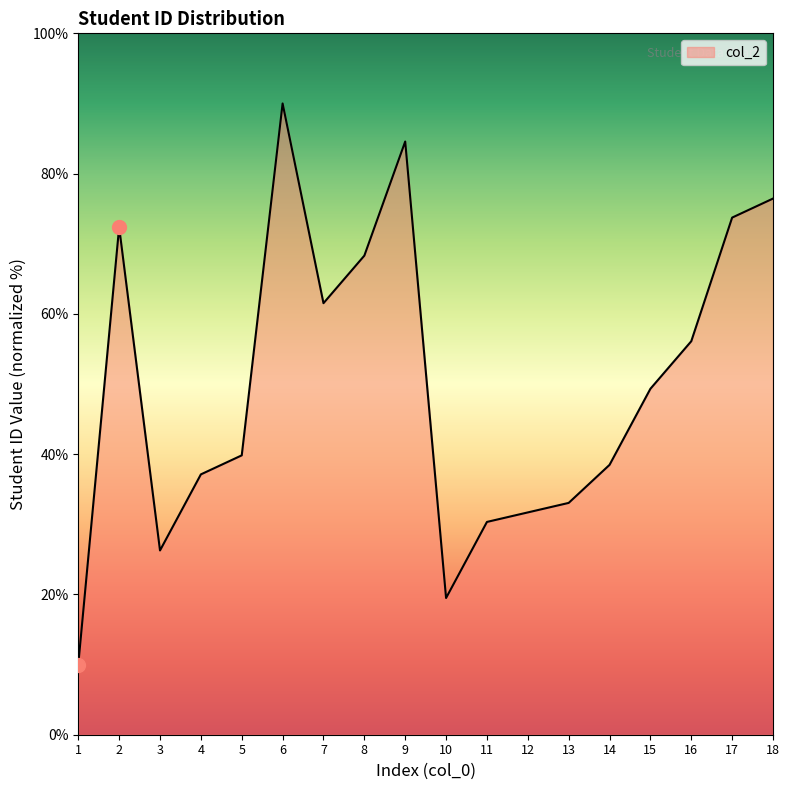

What is the difference between the values at 2 and 14?

33.9